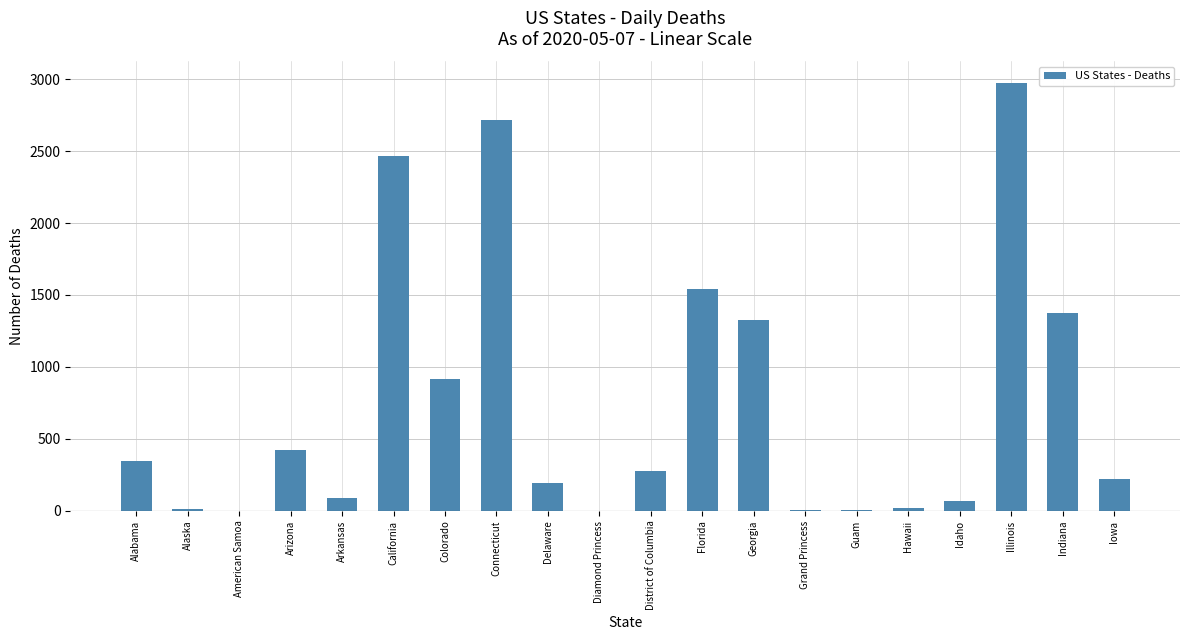

Which category has the highest value across all series?

Illinois